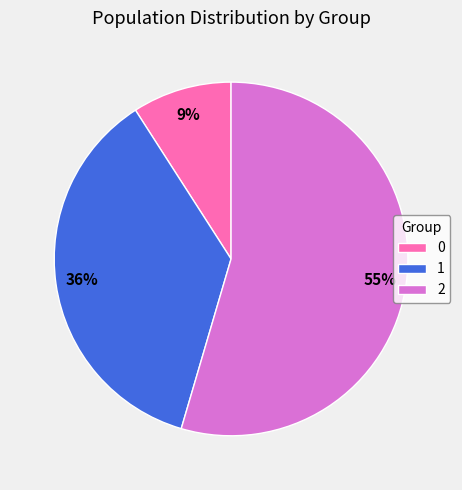

True or false: 2 accounts for 66% of the total.

False